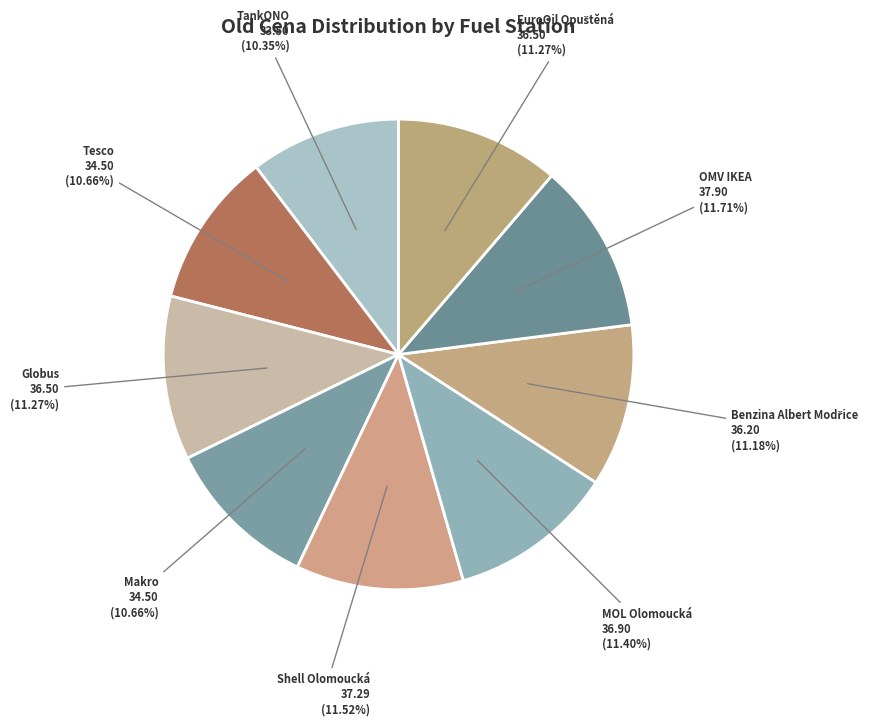

What is the total percentage of MOL Olomoucká and Shell Olomoucká?

22.9%